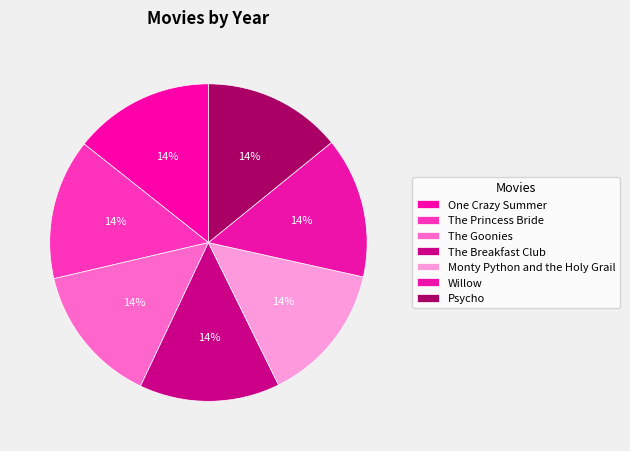

To the nearest percent, what is the average slice percentage?

14%